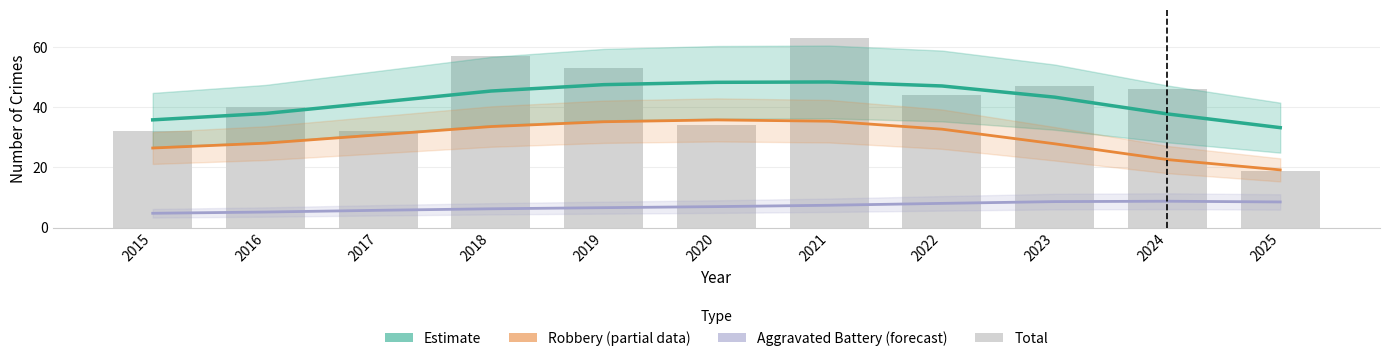

How many data points does each series have?

11